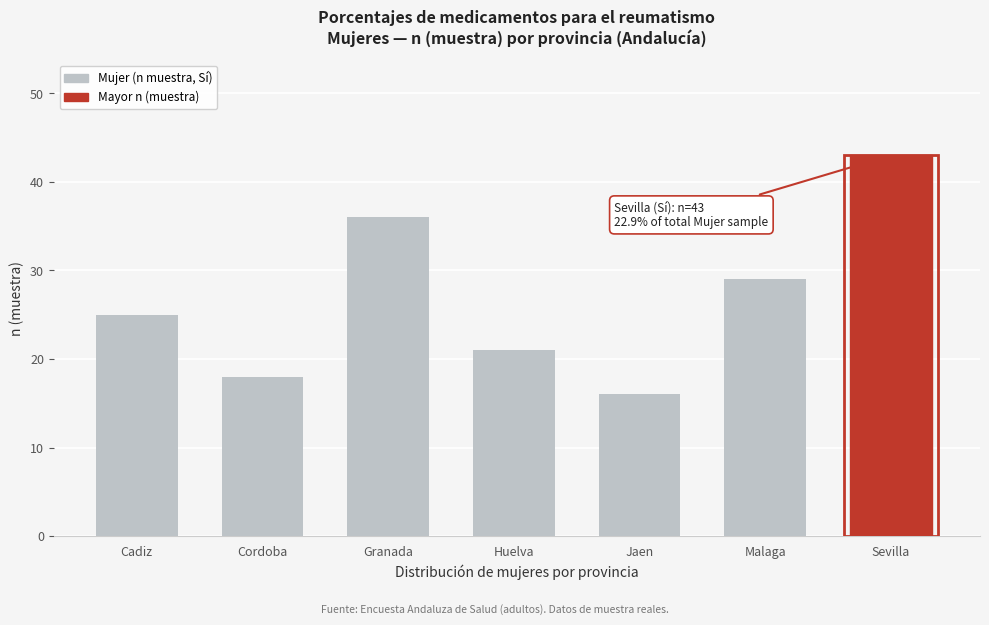

Reading left to right, extract all data points from this chart.

25	18	36	21	16	29	43